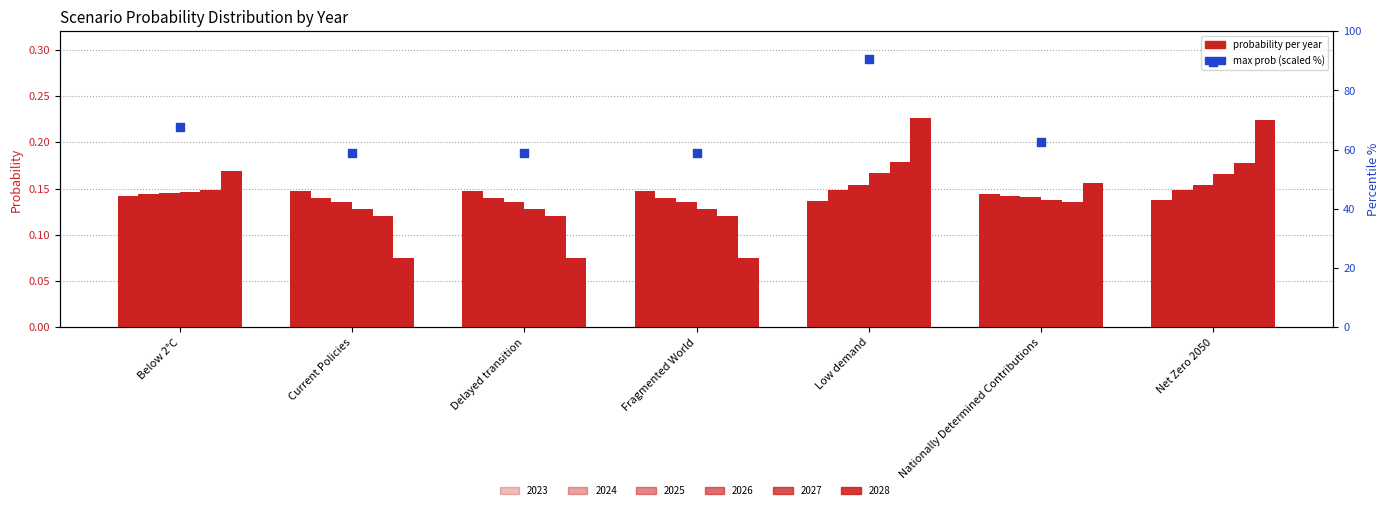

Which has a higher value, Low demand or Nationally Determined Contributions?

Low demand